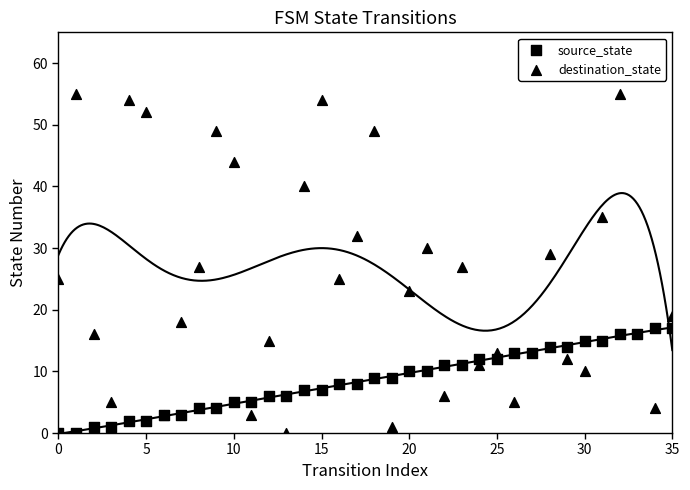

Which series has the widest spread of Y values?

destination_state